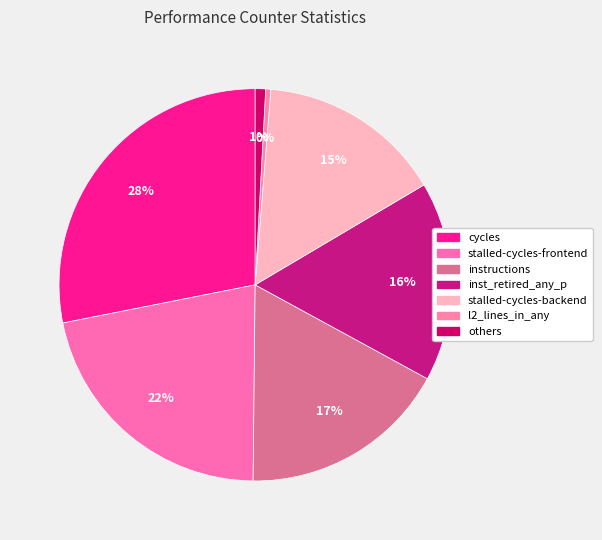

How many slices are in this pie chart?

7